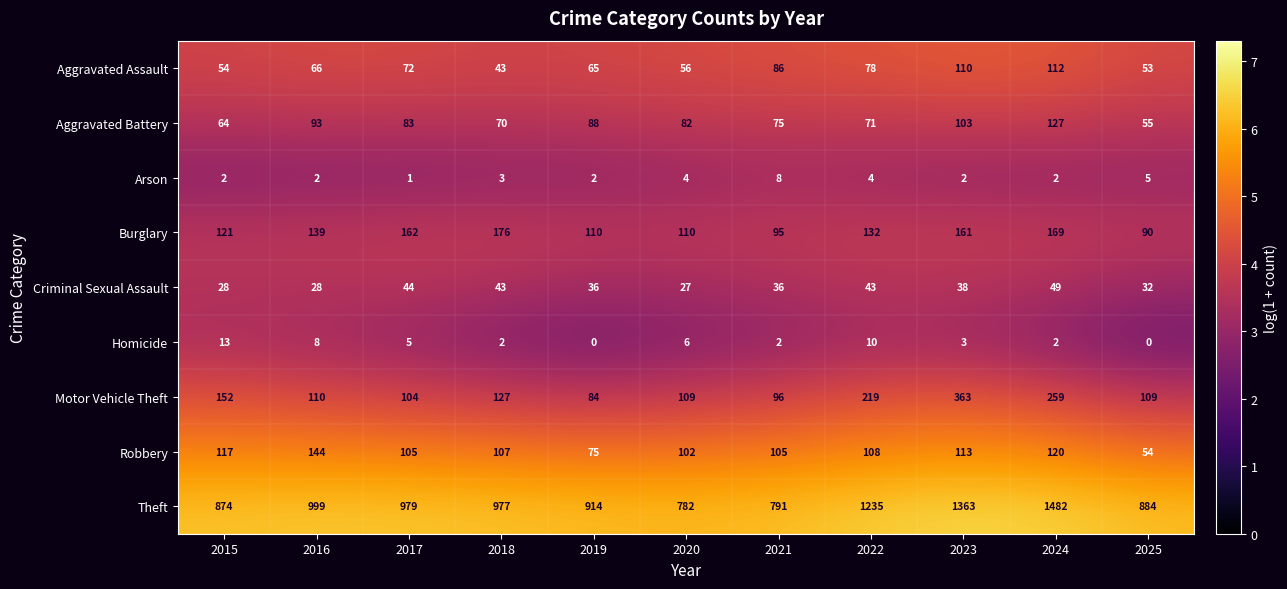

What is the average value of the Theft series?

1025